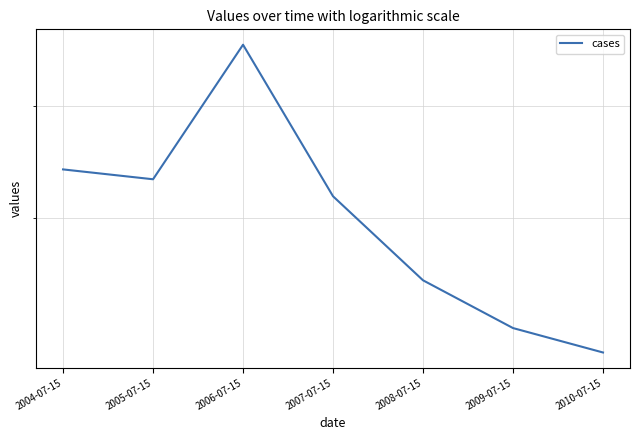

Is it true that the value at 2008-07-15 is 0.3?

True